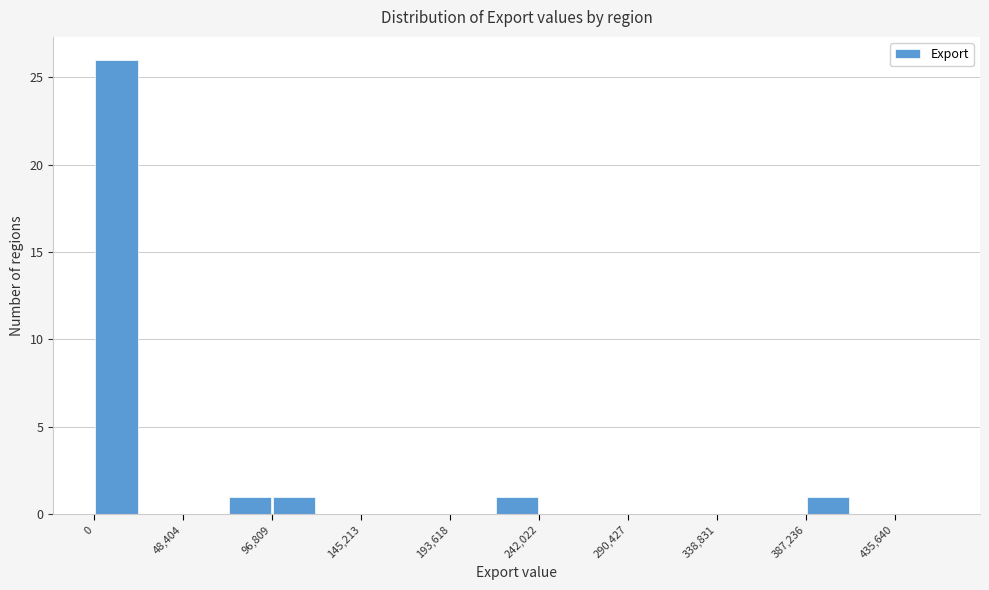

Reading left to right, list every bar in this chart as the range it spans on the x-axis followed by its height. Neither the bar edges nor the heights are printed on the chart, so give them approximately, as read against the axes.

0 to 25000: 26
25000 to 50000: 0
50000 to 75000: 0
75000 to 95000: 1
95000 to 120000: 1
120000 to 145000: 0
145000 to 170000: 0
170000 to 195000: 0
195000 to 220000: 0
220000 to 240000: 1
240000 to 265000: 0
265000 to 290000: 0
290000 to 315000: 0
315000 to 340000: 0
340000 to 365000: 0
365000 to 385000: 0
385000 to 410000: 1
410000 to 435000: 0
435000 to 460000: 0